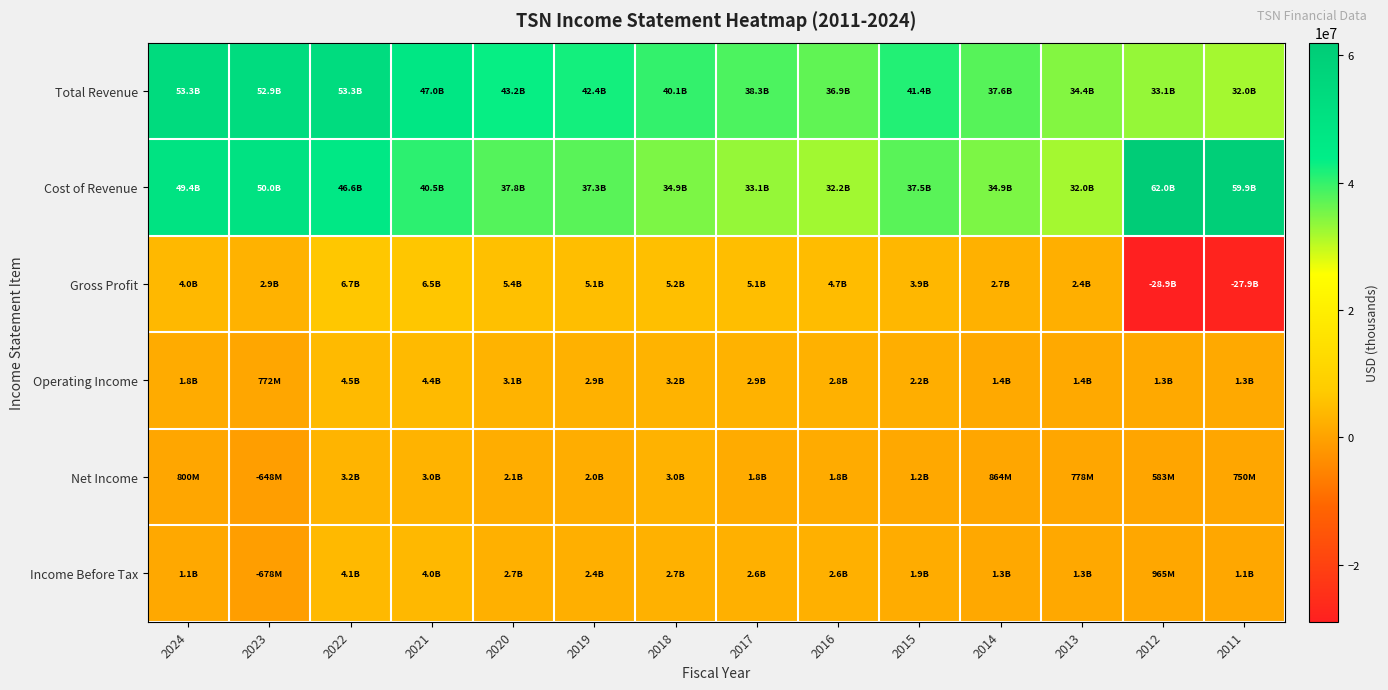

Which series has the largest total across all categories?

Cost of Revenue